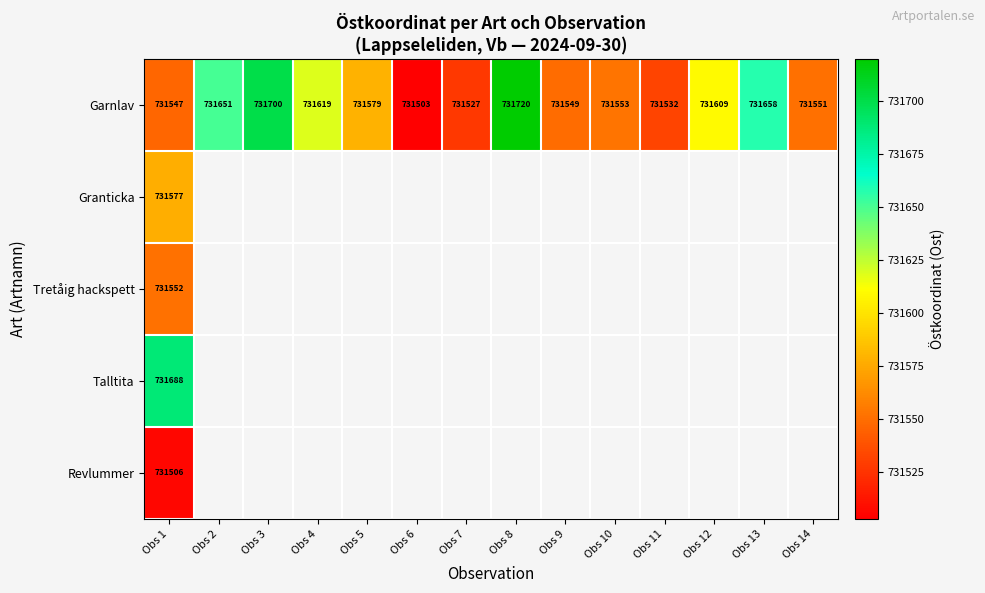

What is the approximate value of Garnlav at Obs 11?

731532